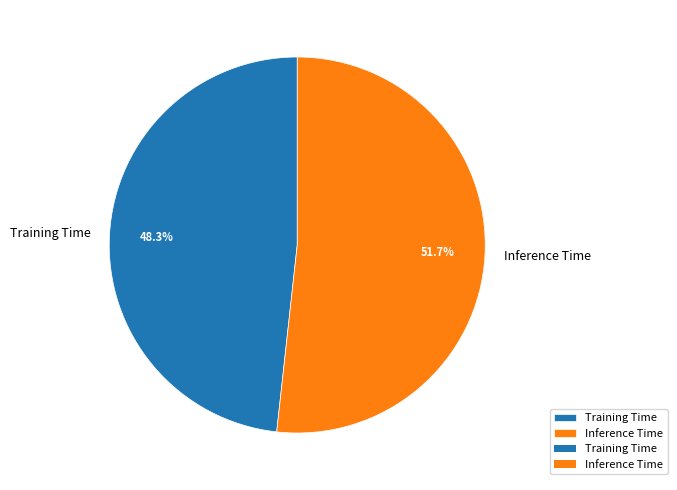

True or false: Inference Time accounts for 52% of the total.

True